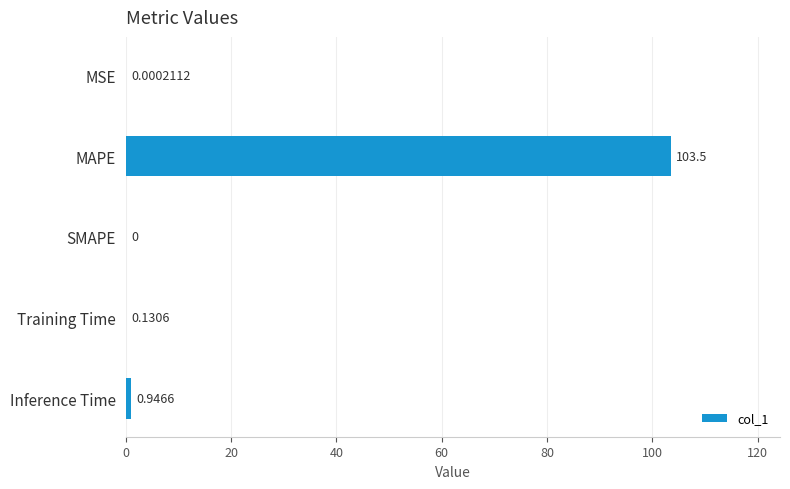

Between MSE and Training Time, which is larger?

Training Time